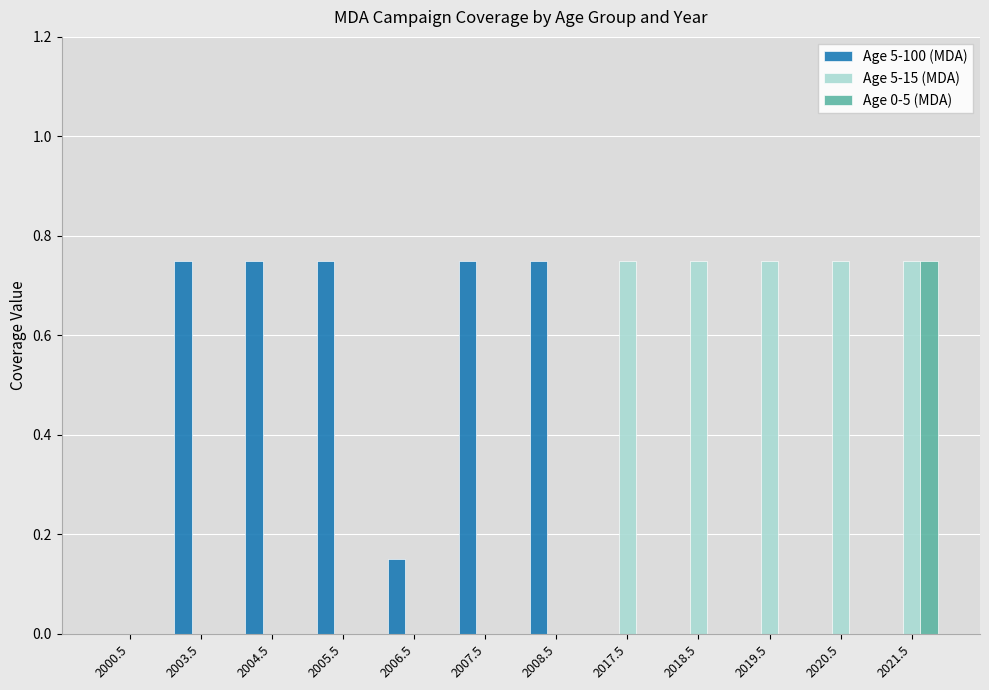

How many categories are shown in the chart?

12